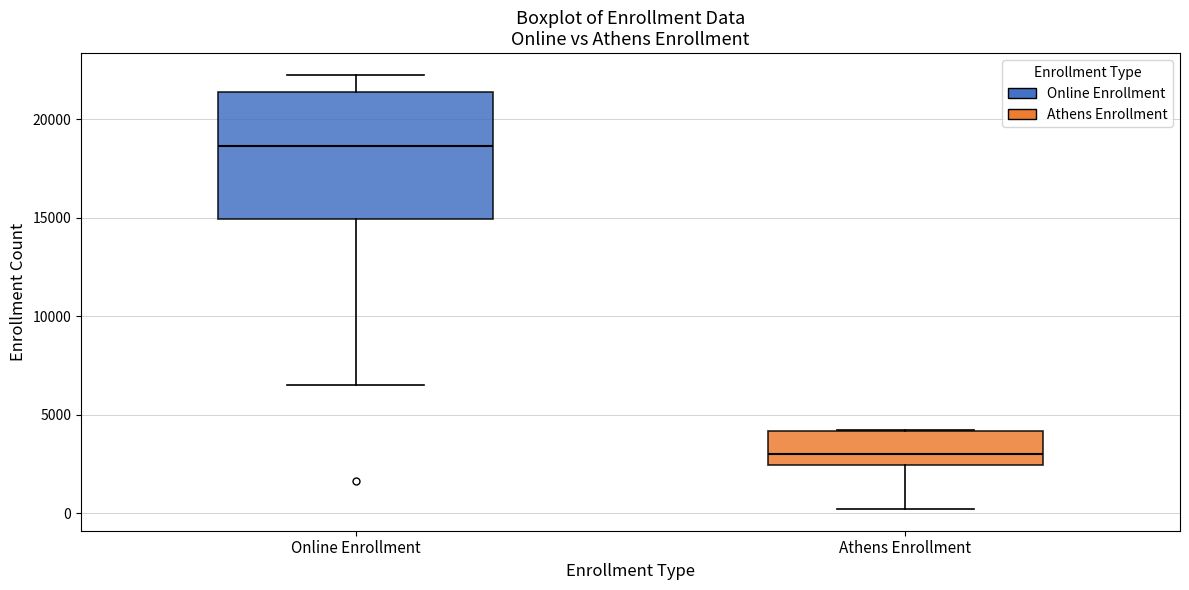

Reading left to right, read every box against the y-axis: the position of its median line, the range the box covers, and the ends of its whiskers. The values are not printed on the chart, so give them approximately, as read against the axis.

Online Enrollment: median 18500, box 15000 to 21500, whiskers 6500 to 22000
Athens Enrollment: median 3000, box 2500 to 4000, whiskers 0 to 4000